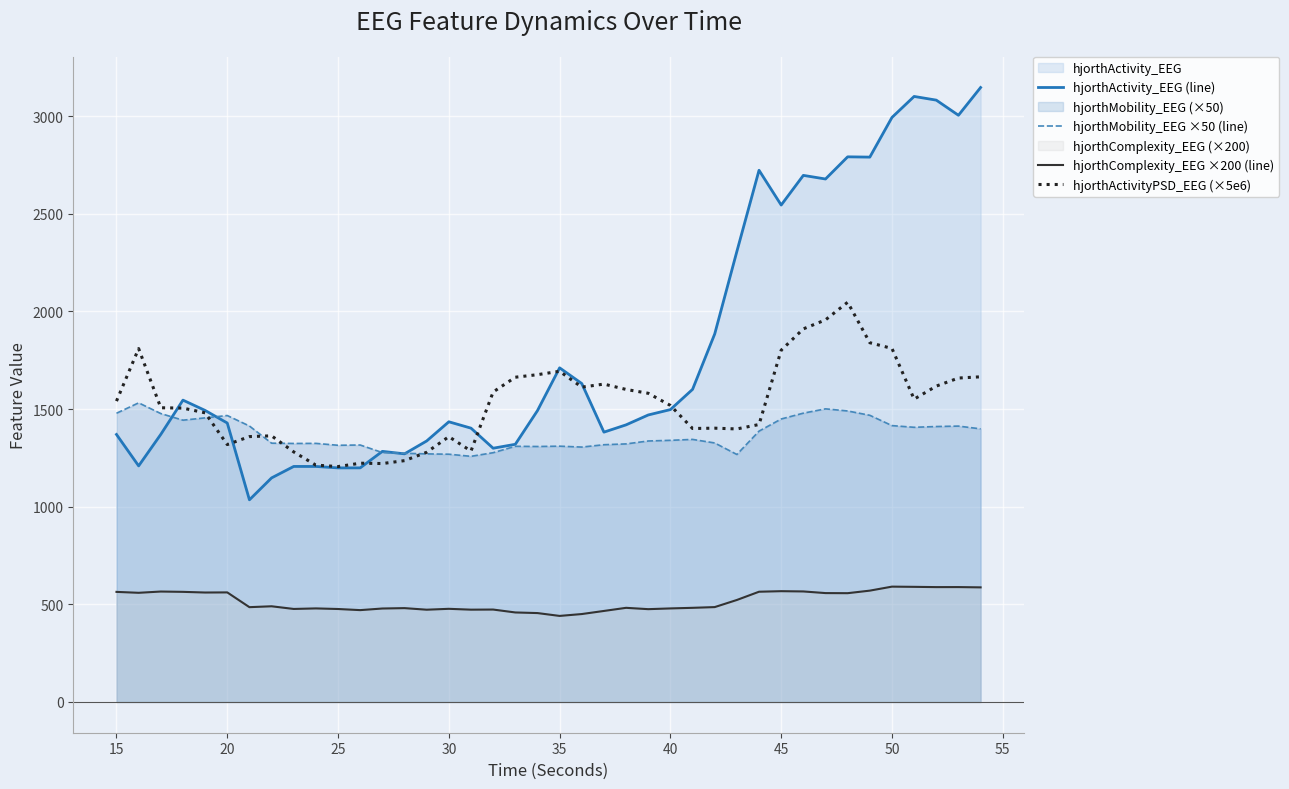

Which series has the largest total across all categories?

hjorthActivity_EEG (line)